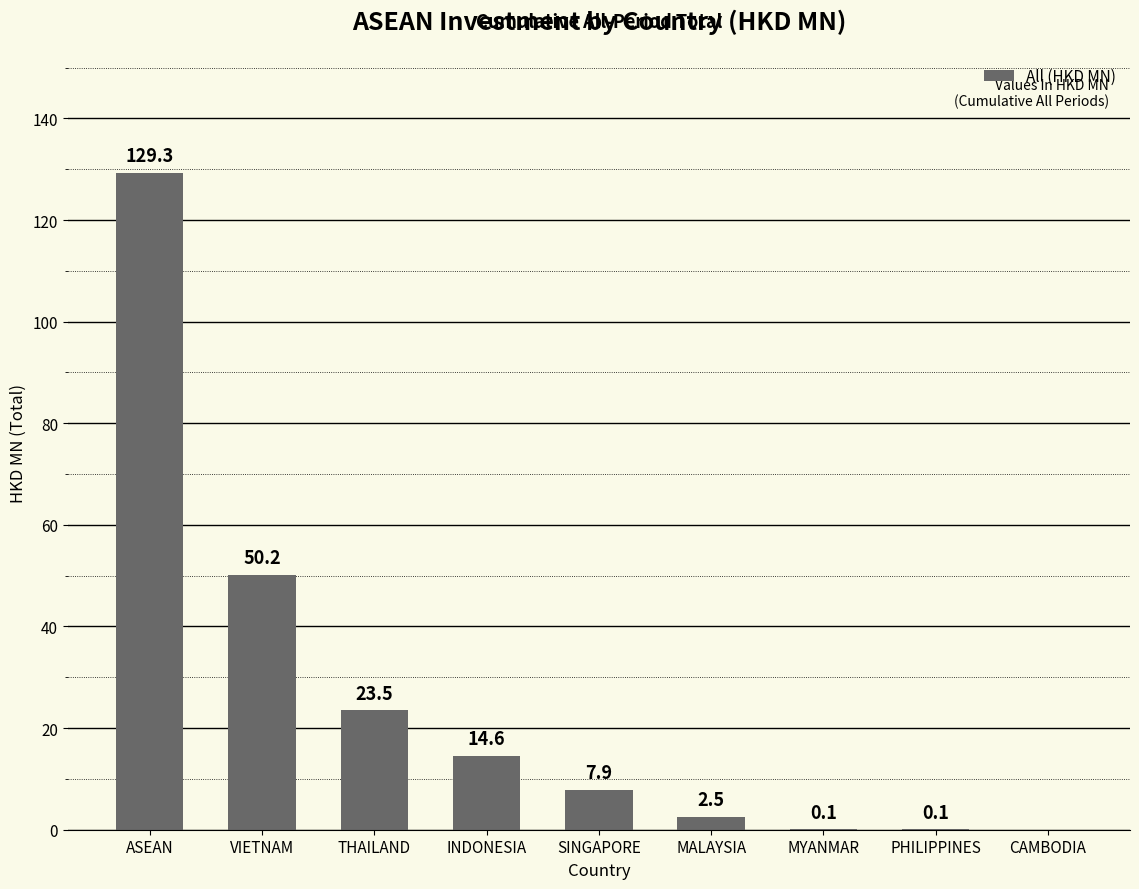

Does the chart contain stacked bars?

No